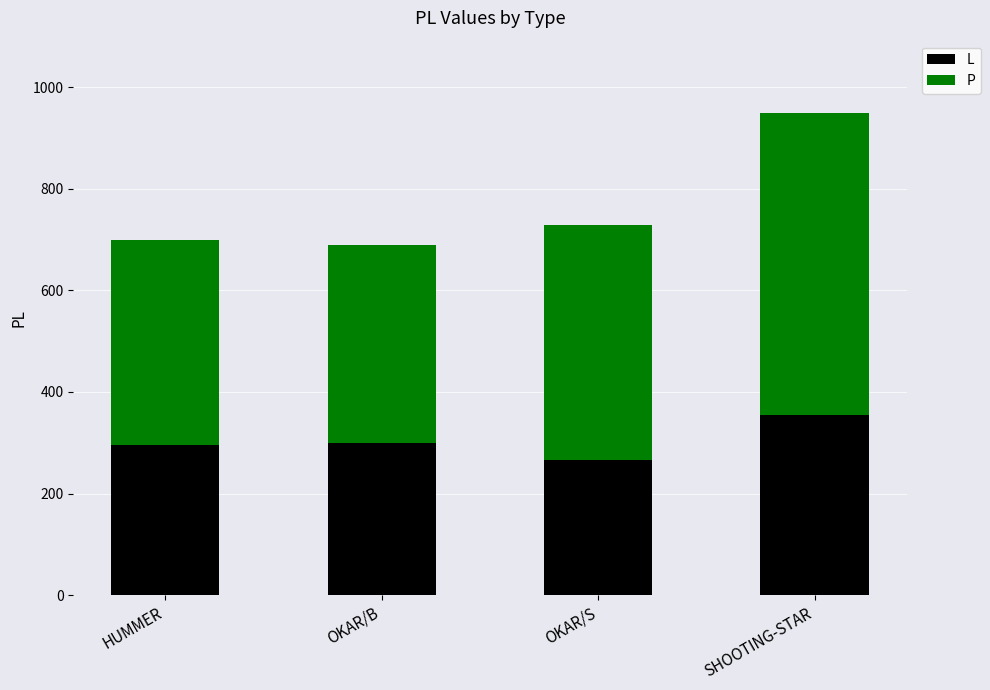

What is the approximate value of L at SHOOTING-STAR, to the nearest 10?

350